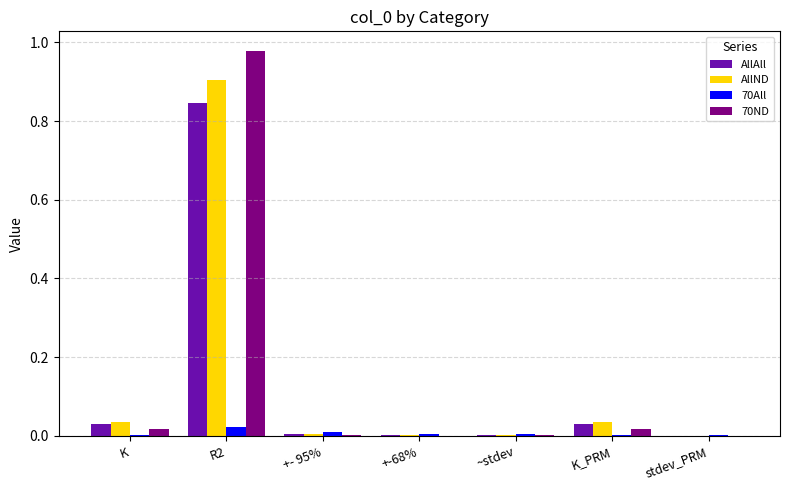

Which label corresponds to the largest value in the chart?

R2